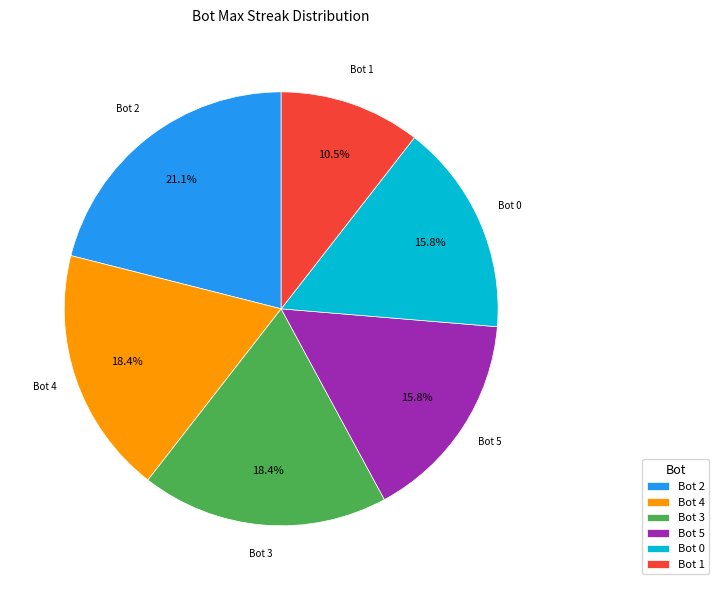

What percentage is NOT represented by Bot 2?

78.9%